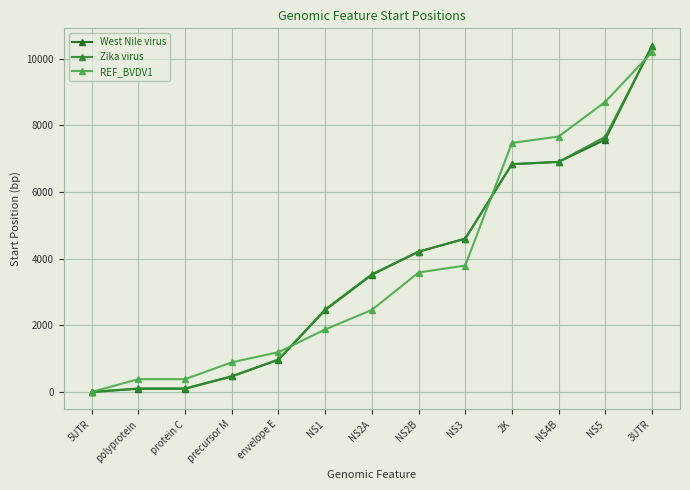

After their last crossing, which series has the higher values: REF_BVDV1 or Zika virus?

Zika virus